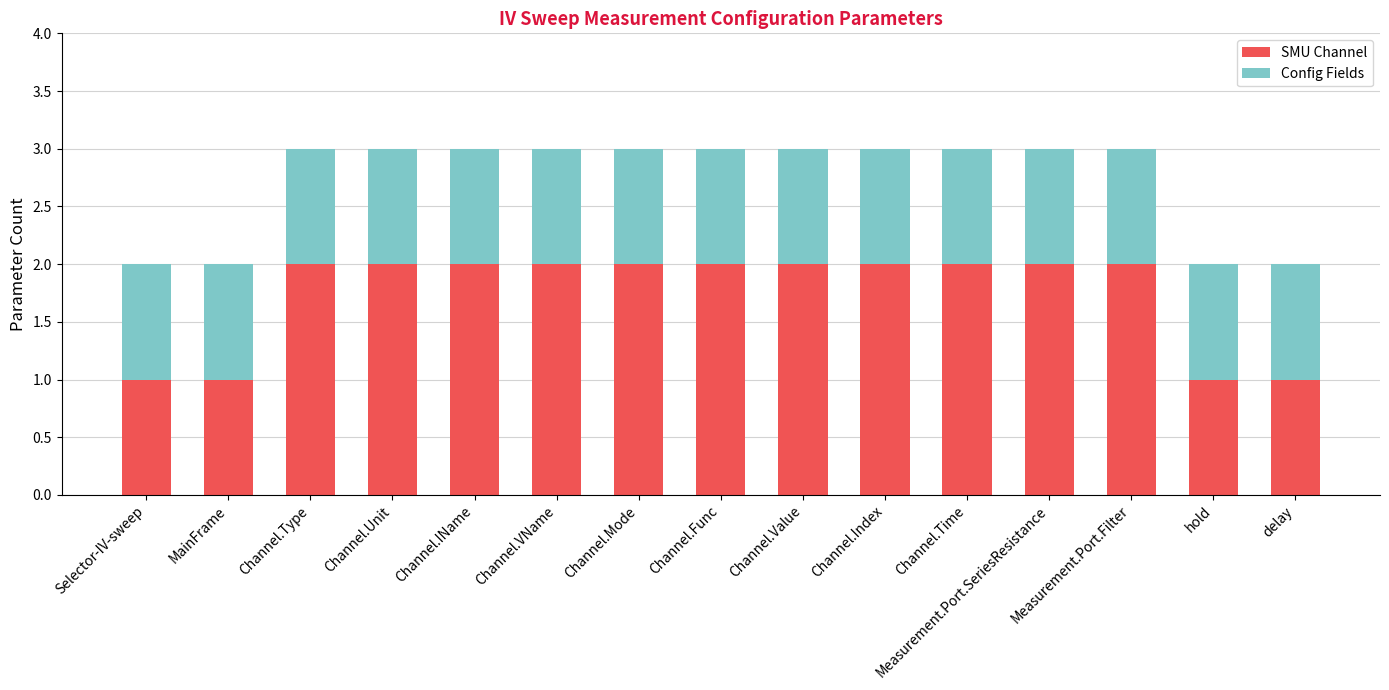

How many data points in SMU Channel are less than 2?

4